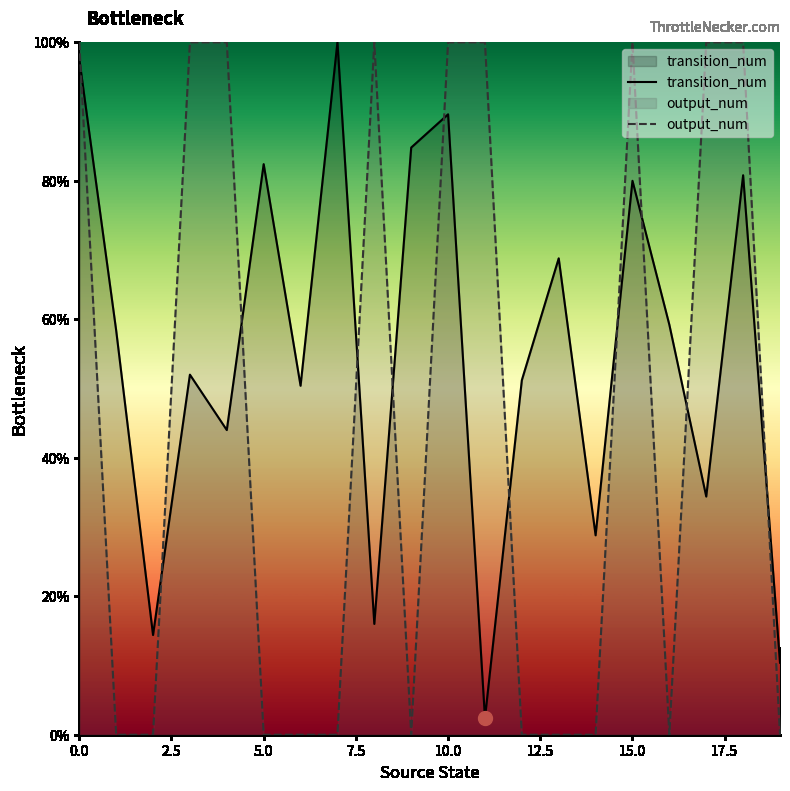

How many lines are shown in the chart?

2